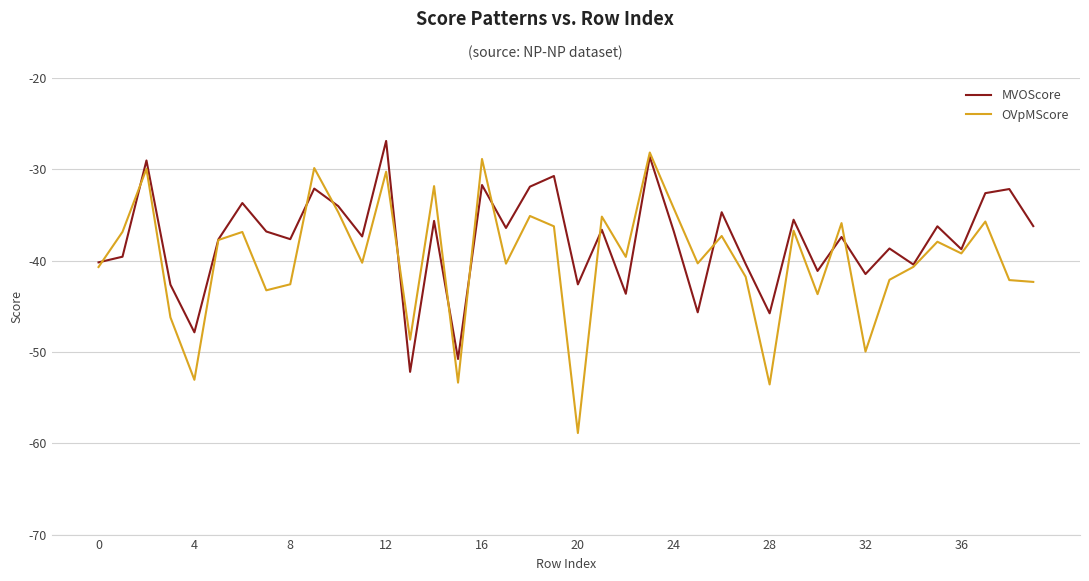

In OVpMScore, how many points are lower than both neighbors (excluding endpoints)?

13